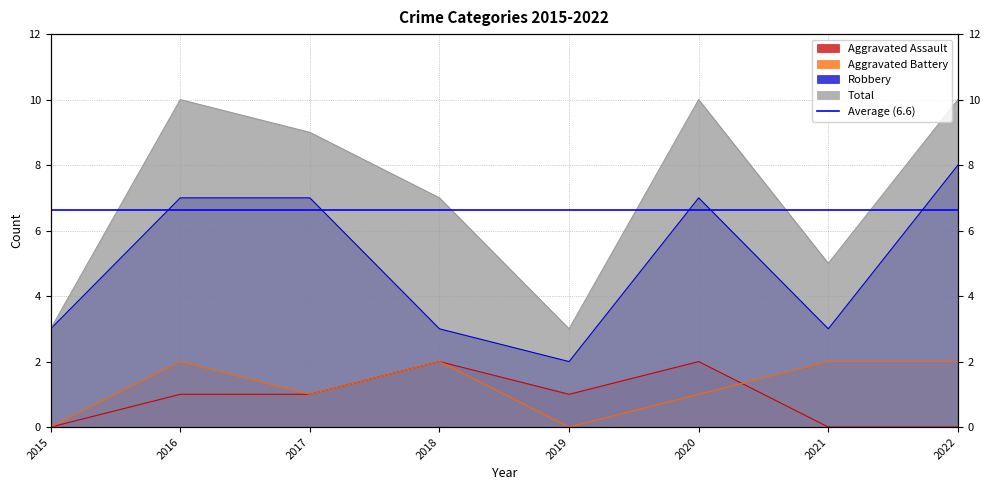

What is the difference between the highest and lowest values at 2022?

10